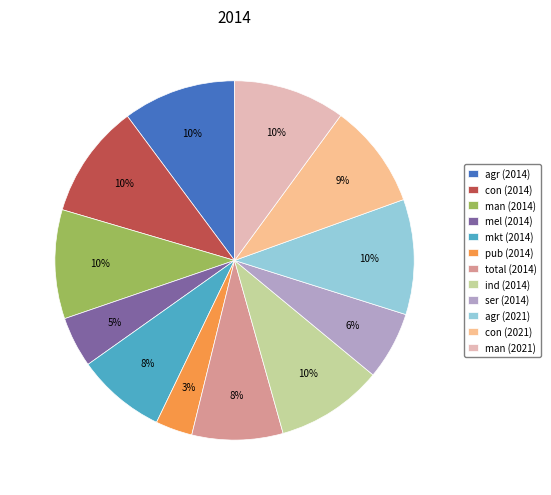

True or false: ind (2014) accounts for 1% of the total.

False